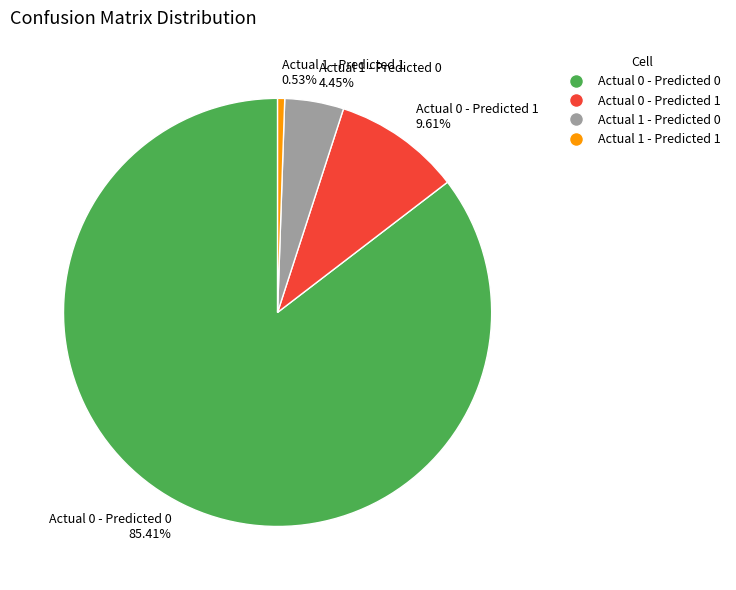

True or false: Actual 1 - Predicted 0 accounts for 4% of the total.

True